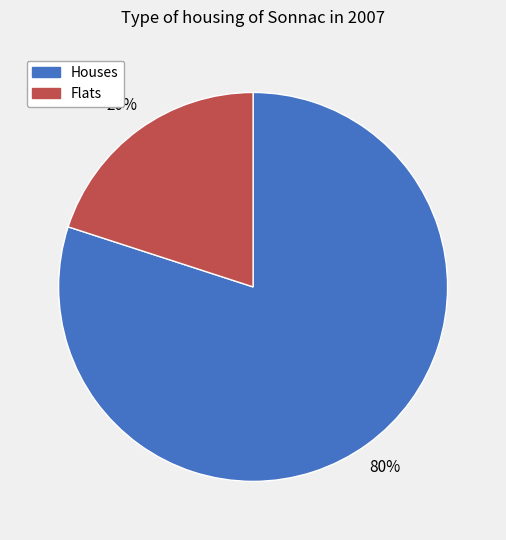

To the nearest percent, what is the average slice percentage?

50%